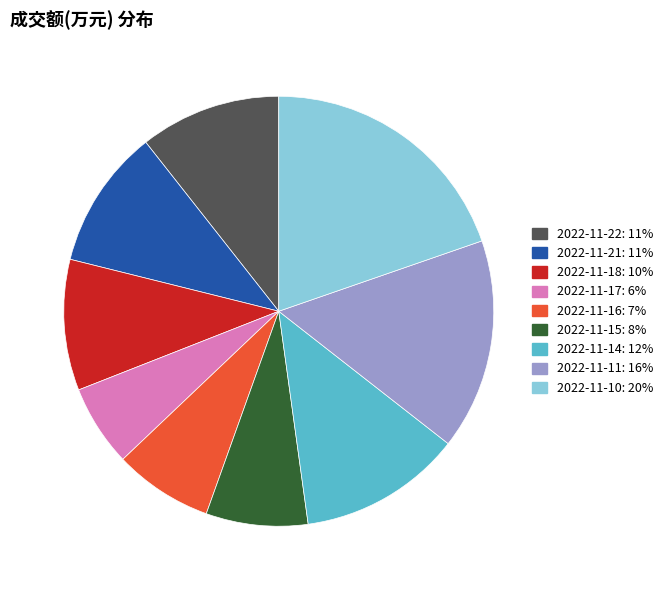

Which has a higher value, 2022-11-14 or 2022-11-11?

2022-11-11